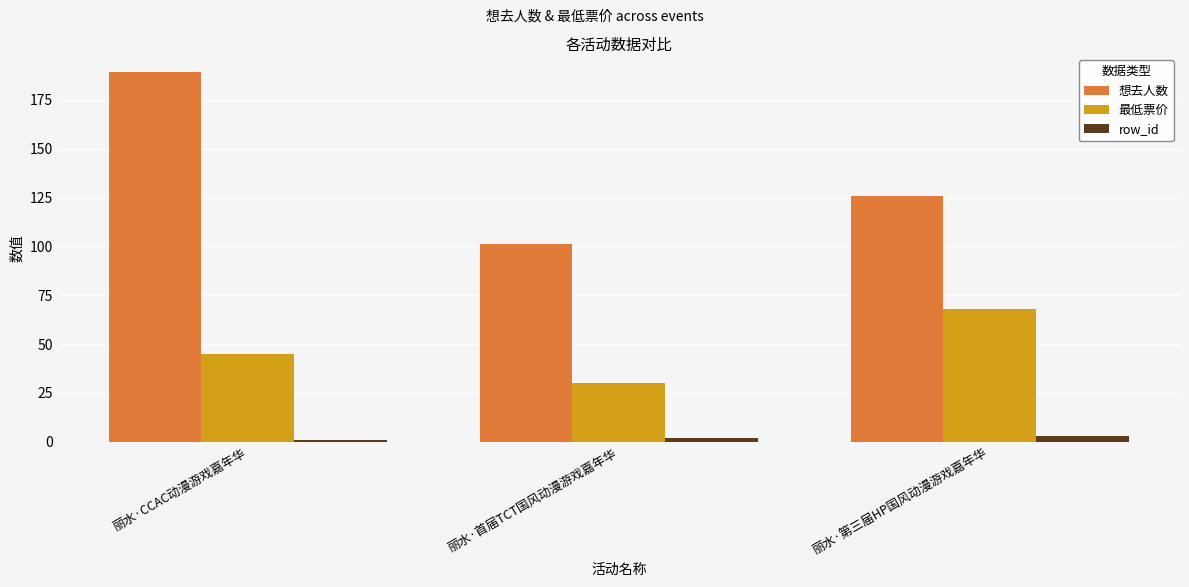

Between 丽水·CCAC动漫游戏嘉年华 and 丽水·第三届HP国风动漫游戏嘉年华, which series saw the biggest shift?

想去人数